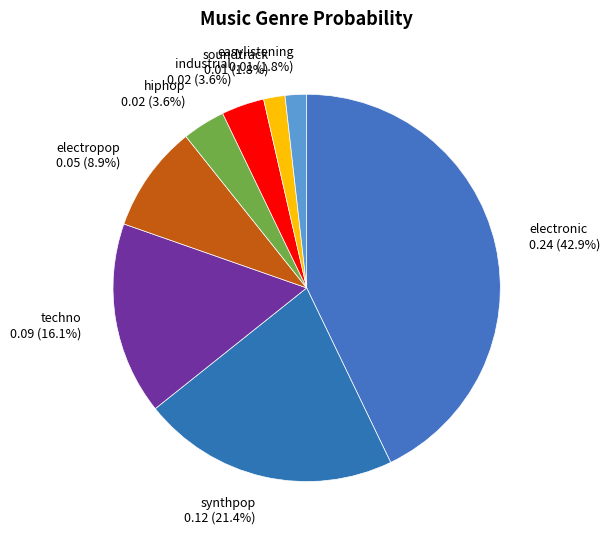

Is it true that electropop is 9% of the pie?

True